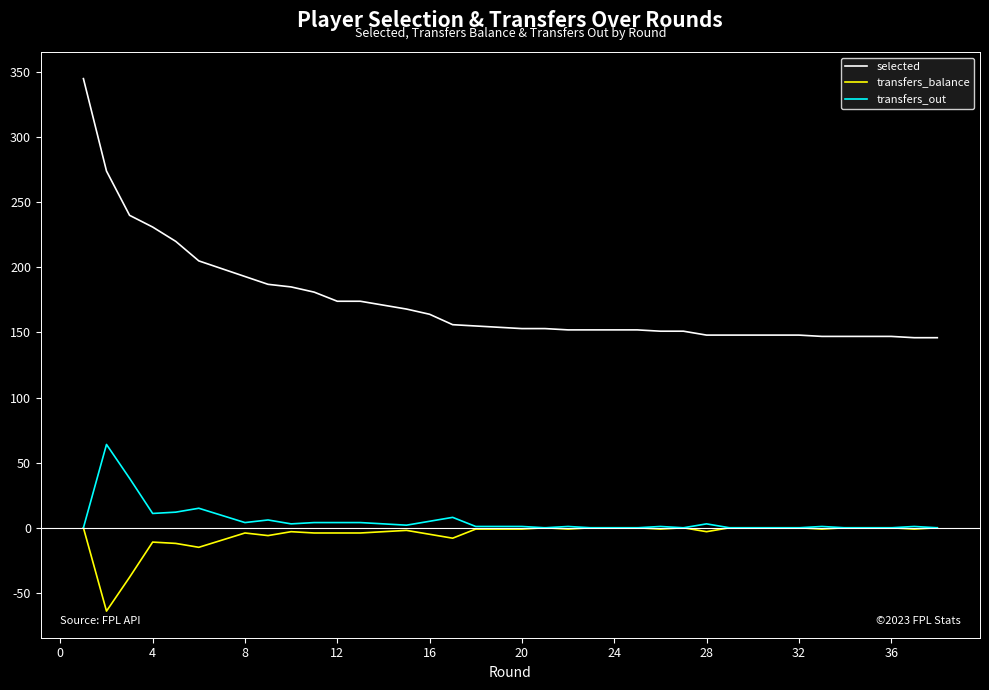

How many series are shown in this chart?

3